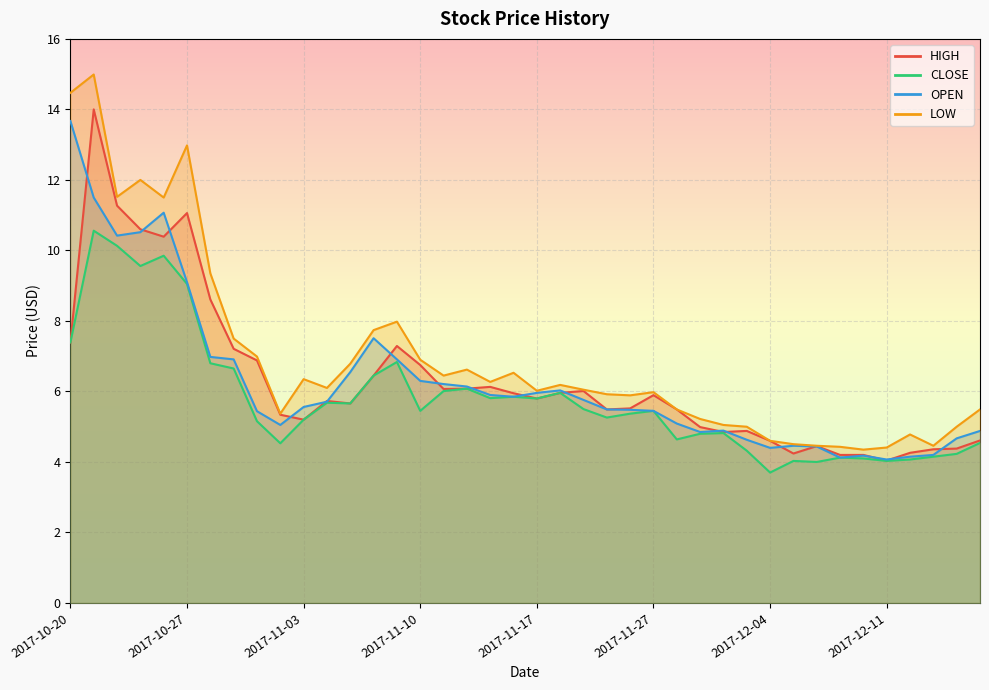

What is the label of the 11th point from the right?

2017-12-01